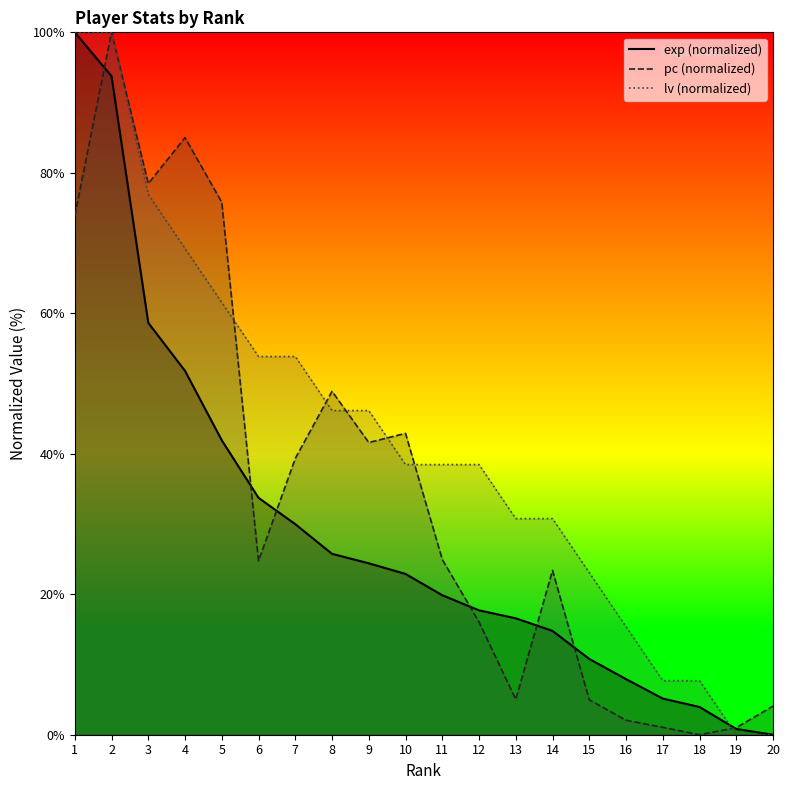

Reading left to right, transcribe all the data shown in this chart.

exp: 1=100.0	2=93.8	3=58.6	4=51.8	5=41.9	6=33.7	7=30.0	8=25.8	9=24.4	10=22.9	11=19.9	12=17.7	13=16.6	14=14.8	15=10.8	16=7.9	17=5.1	18=4.0	19=0.8	20=0.0
pc: 1=73.9	2=100.0	3=78.5	4=85.0	5=75.8	6=24.7	7=39.3	8=48.9	9=41.6	10=42.9	11=24.9	12=16.0	13=5.0	14=23.4	15=5.0	16=2.1	17=1.1	18=0.0	19=1.0	20=4.1
lv: 1=100.0	2=100.0	3=76.9	4=69.2	5=61.5	6=53.8	7=53.8	8=46.2	9=46.2	10=38.5	11=38.5	12=38.5	13=30.8	14=30.8	15=23.1	16=15.4	17=7.7	18=7.7	19=0.0	20=0.0